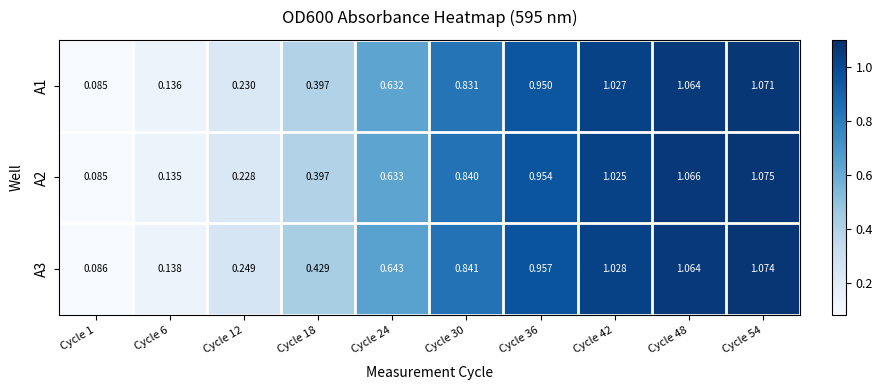

Rank the series at Cycle 36 from lowest to highest value.

A1, A2, A3